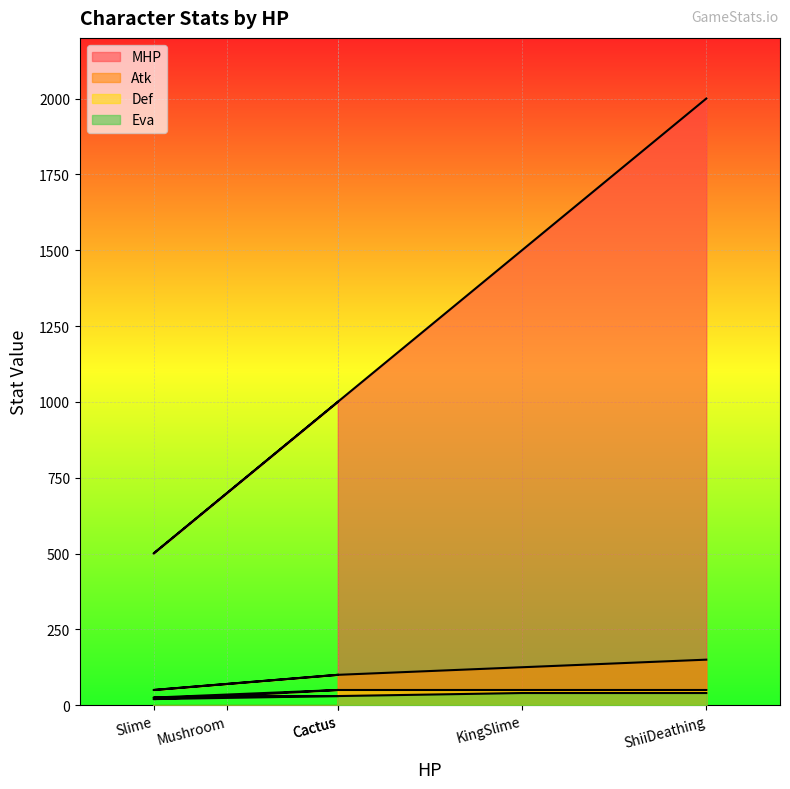

The Atk series shows 166 at Cactus. True or false?

False